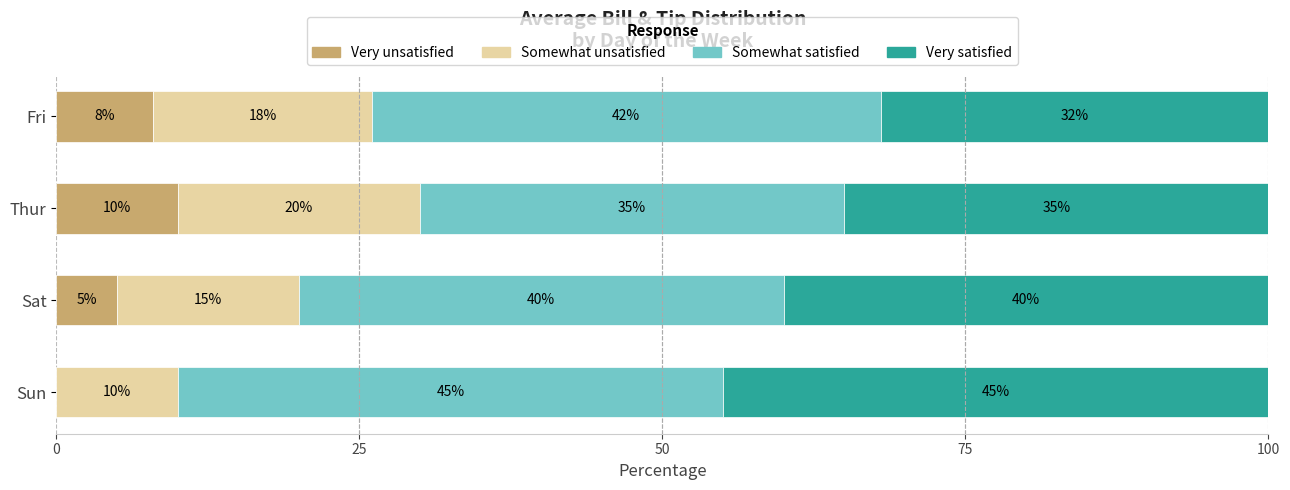

What is the total value across all series at Thur?

100